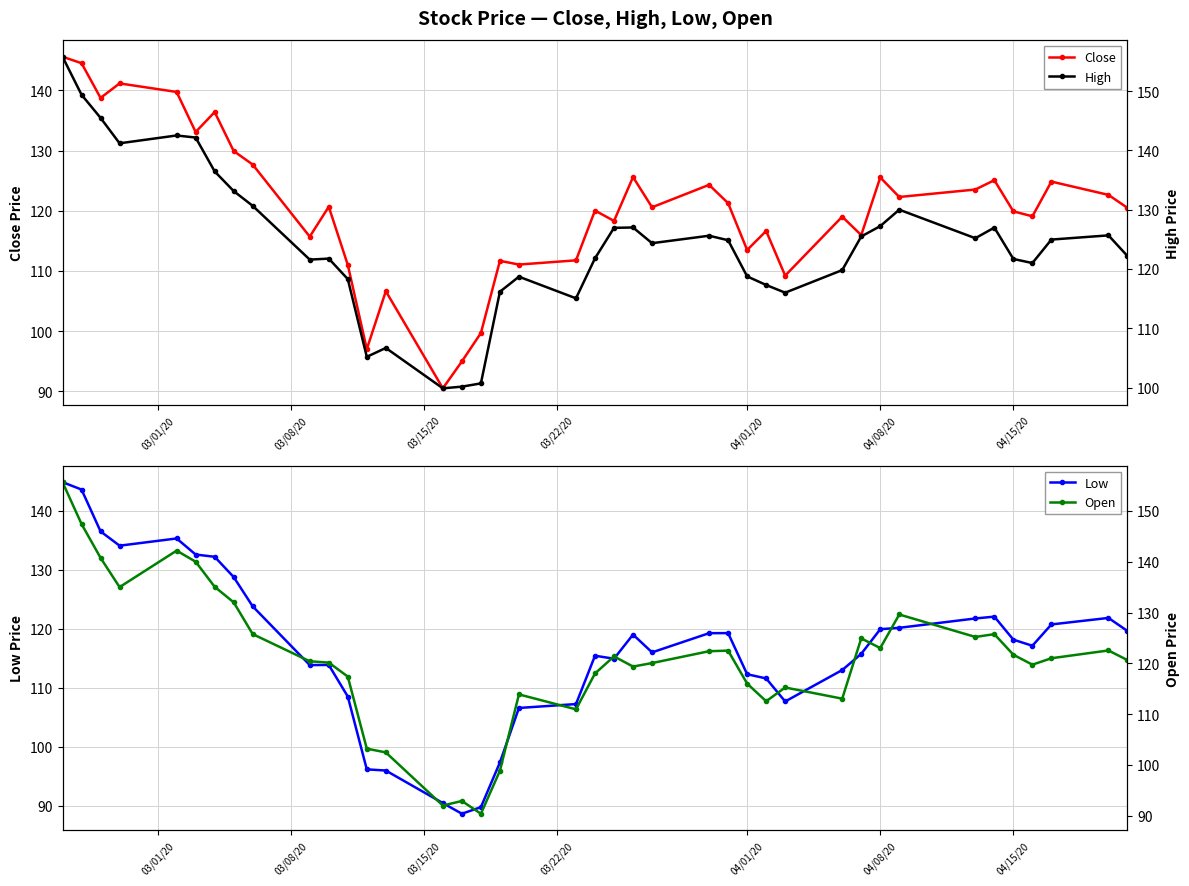

What is the difference between the second highest and minimum values in the Close series?

54.0